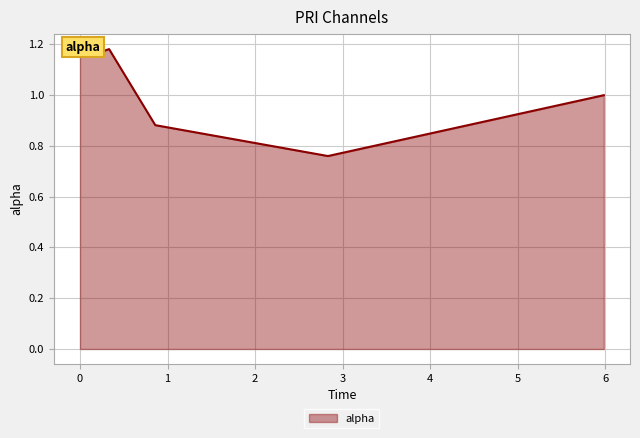

What is the sum of all values?

6.1